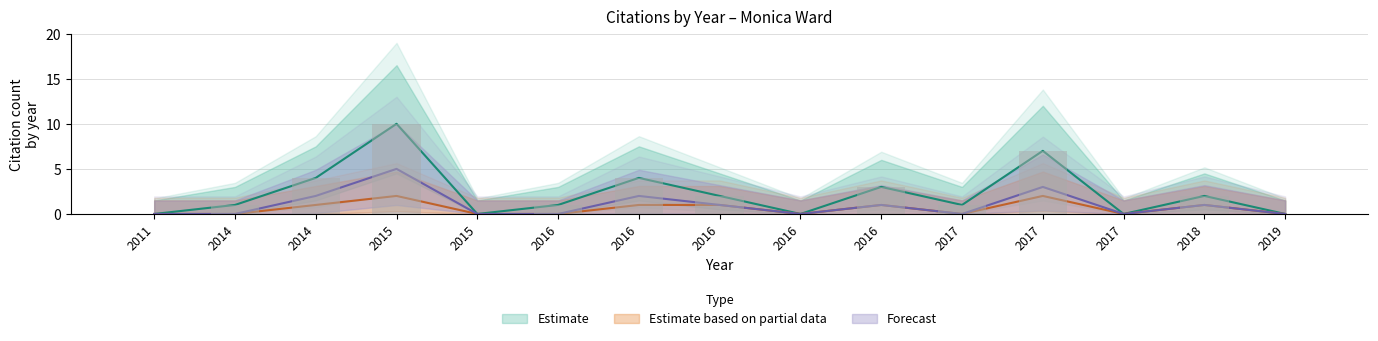

List the labels in order of Estimate based on partial data value, largest first.

2015, 2017, 2014, 2016, 2016, 2016, 2018, 2011, 2014, 2015, 2016, 2016, 2017, 2017, 2019